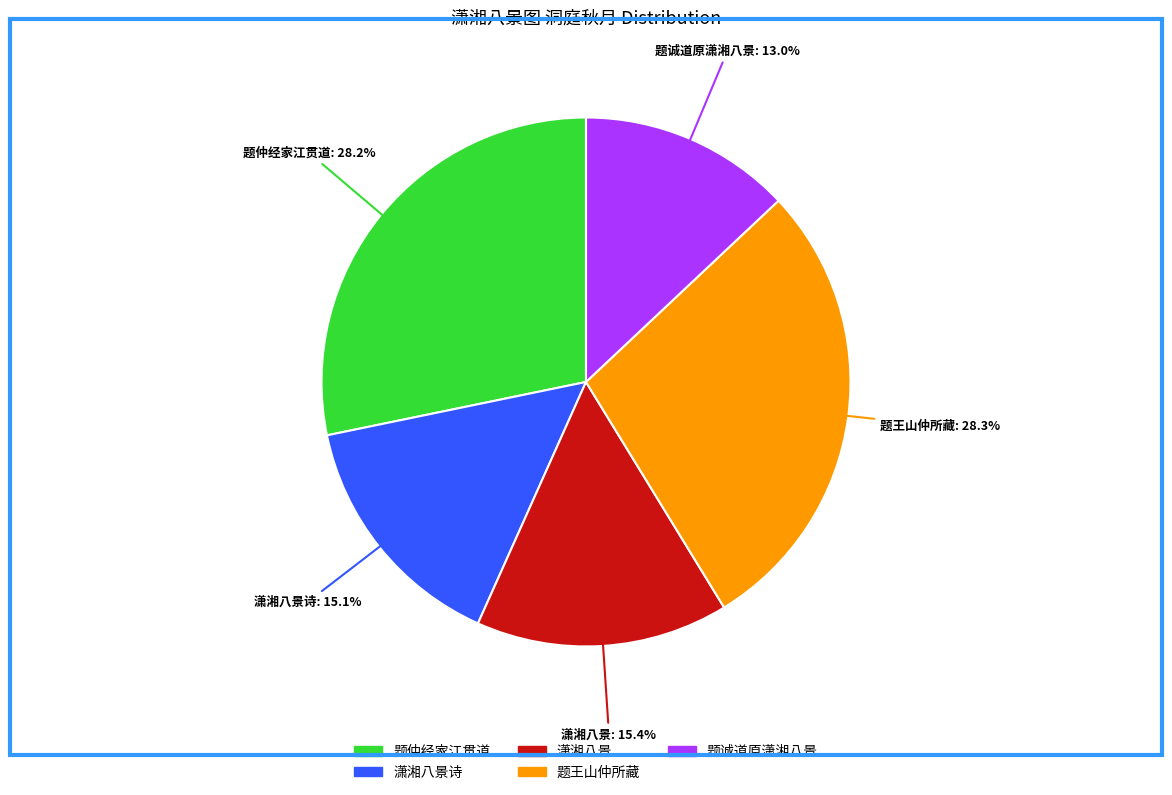

Is there a majority slice in this chart?

No